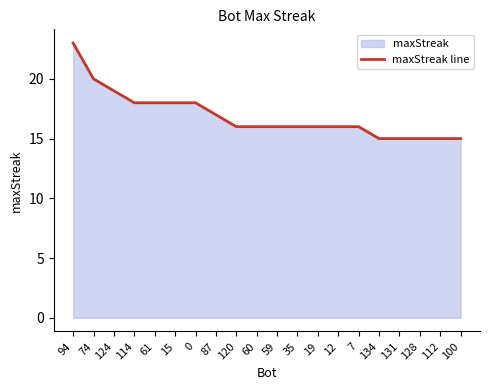

How many categories are shown in the chart?

20